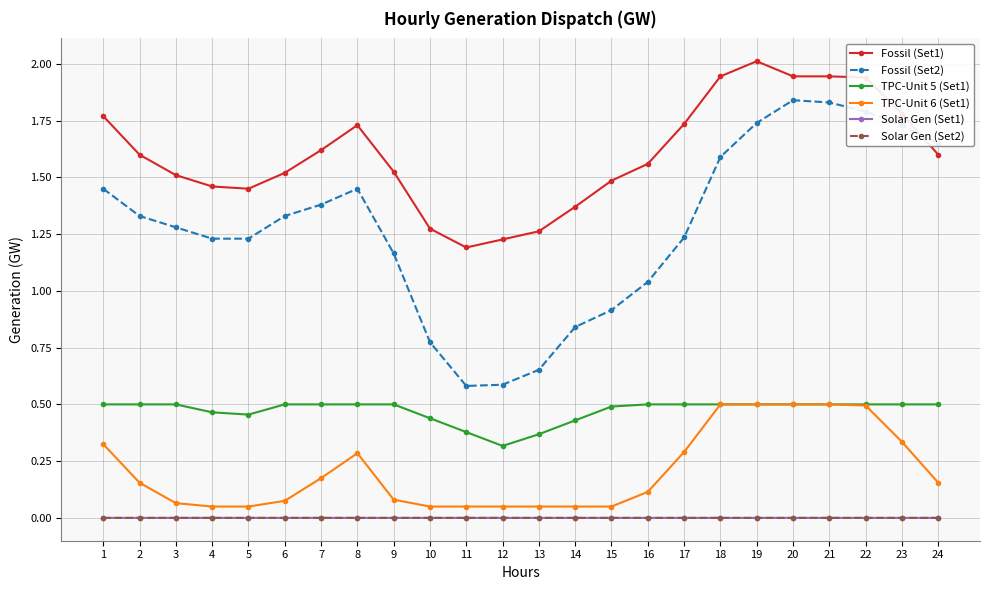

At how many categories does at least one series exceed 0?

24